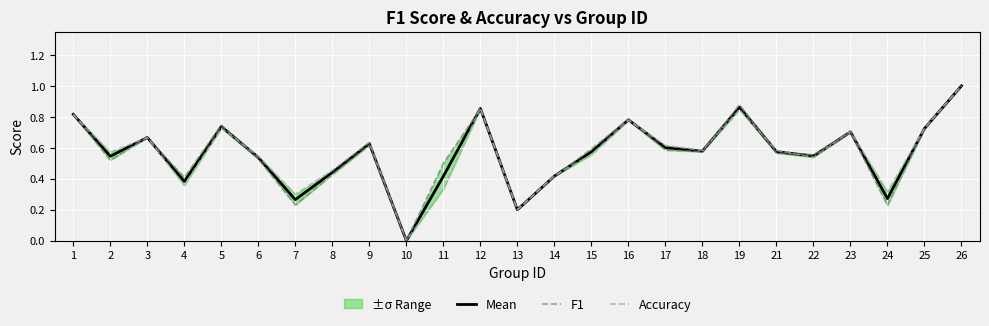

What is the value of the F1 point at the 16th from the left?

0.8